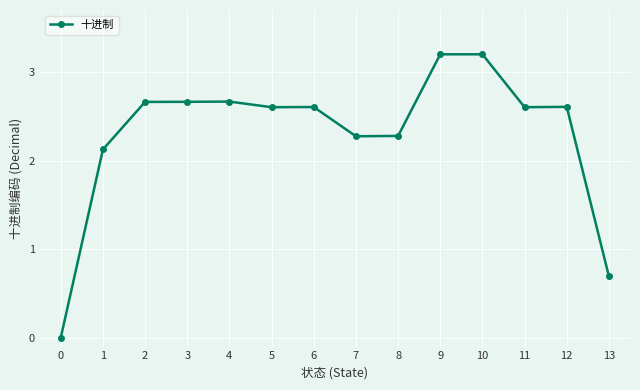

Reading left to right, transcribe all the data shown in this chart.

0=0.0	1=2.1	2=2.7	3=2.7	4=2.7	5=2.6	6=2.6	7=2.3	8=2.3	9=3.2	10=3.2	11=2.6	12=2.6	13=0.7